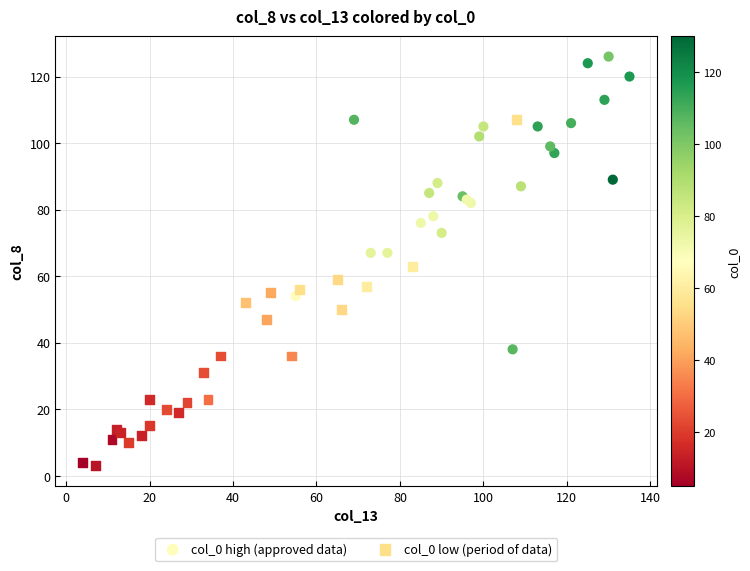

Which series reaches the minimum Y coordinate?

col_0 low (period of data)